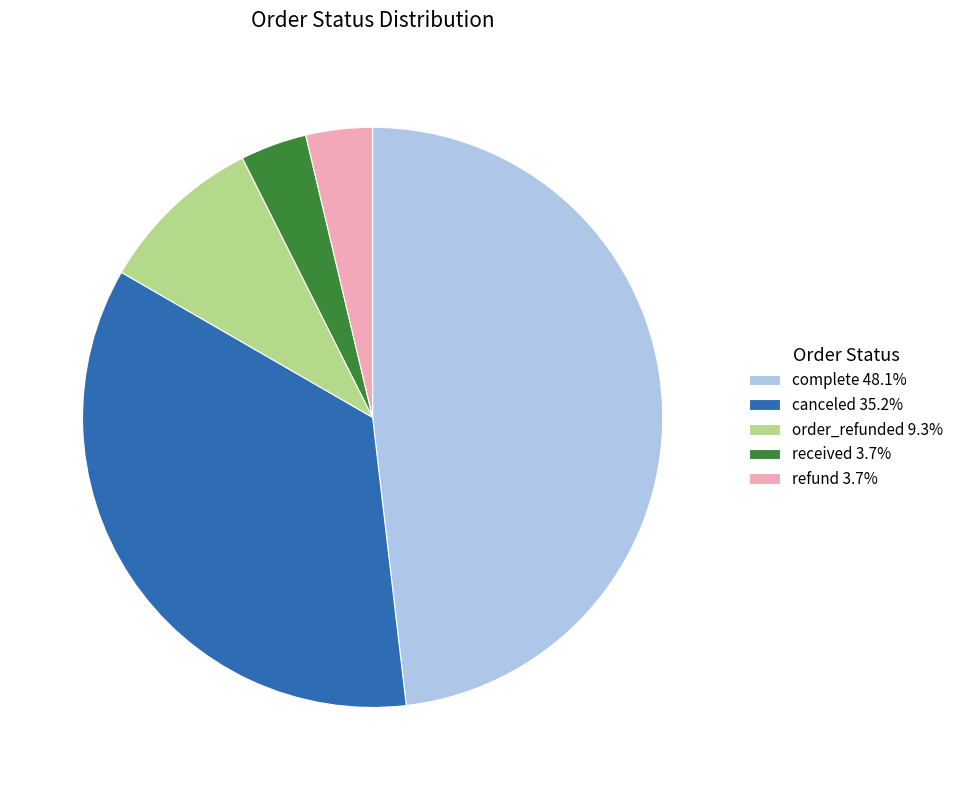

Does refund 3.7% account for over 50% of the chart?

No